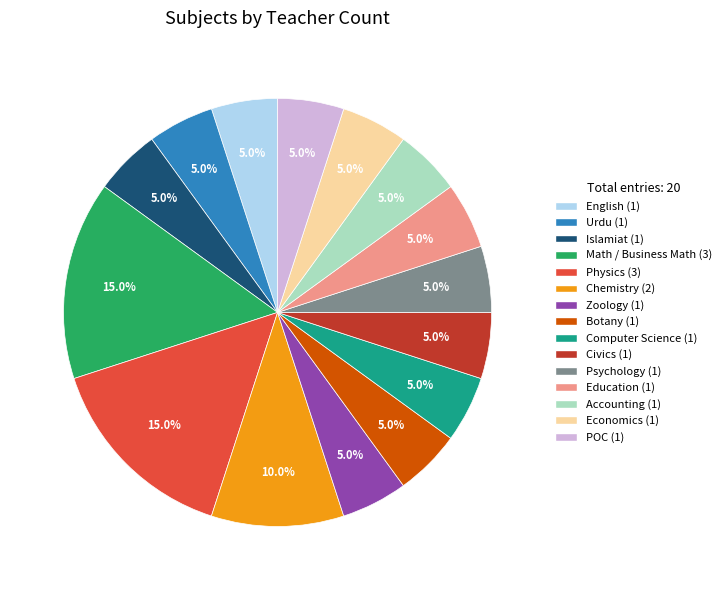

What portion of the pie excludes Civics?

95.0%